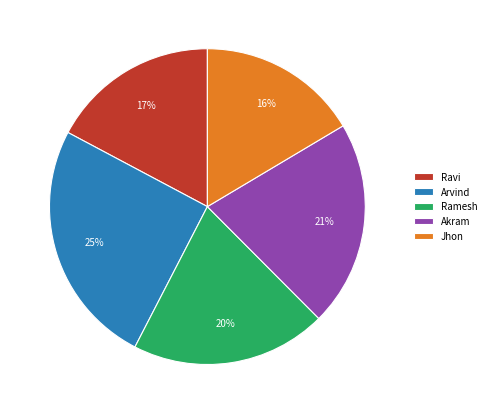

Which has a higher value, Ramesh or Arvind?

Arvind